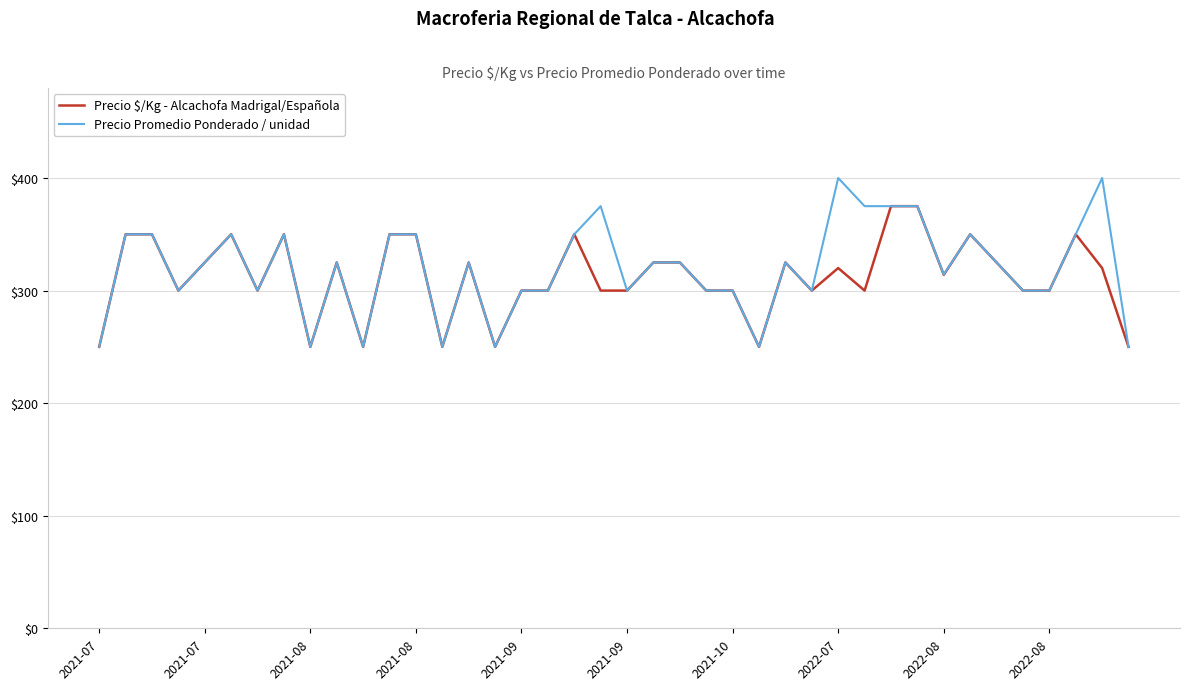

What is the greatest value displayed?

400.0